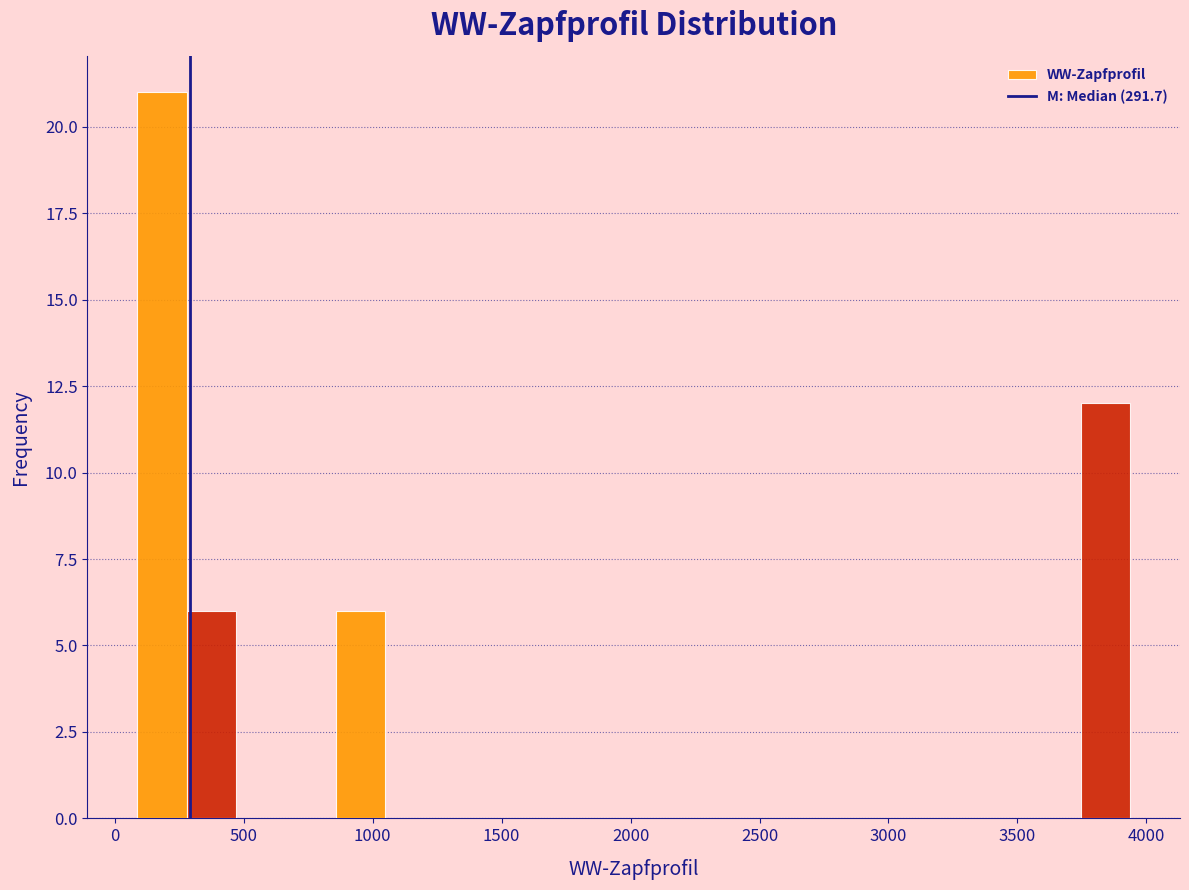

Read against the x-axis, roughly where is the centre of the tallest bar?

200